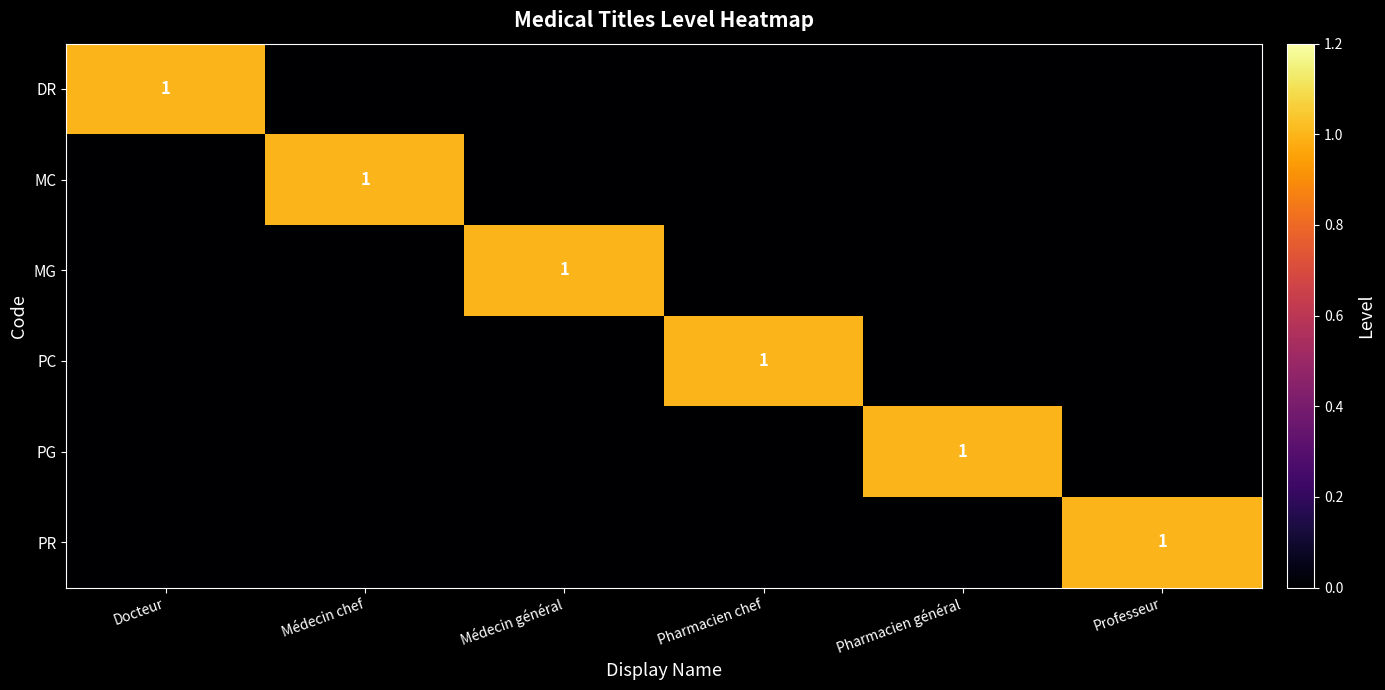

Is it true that MG equals 1 at Médecin général?

True